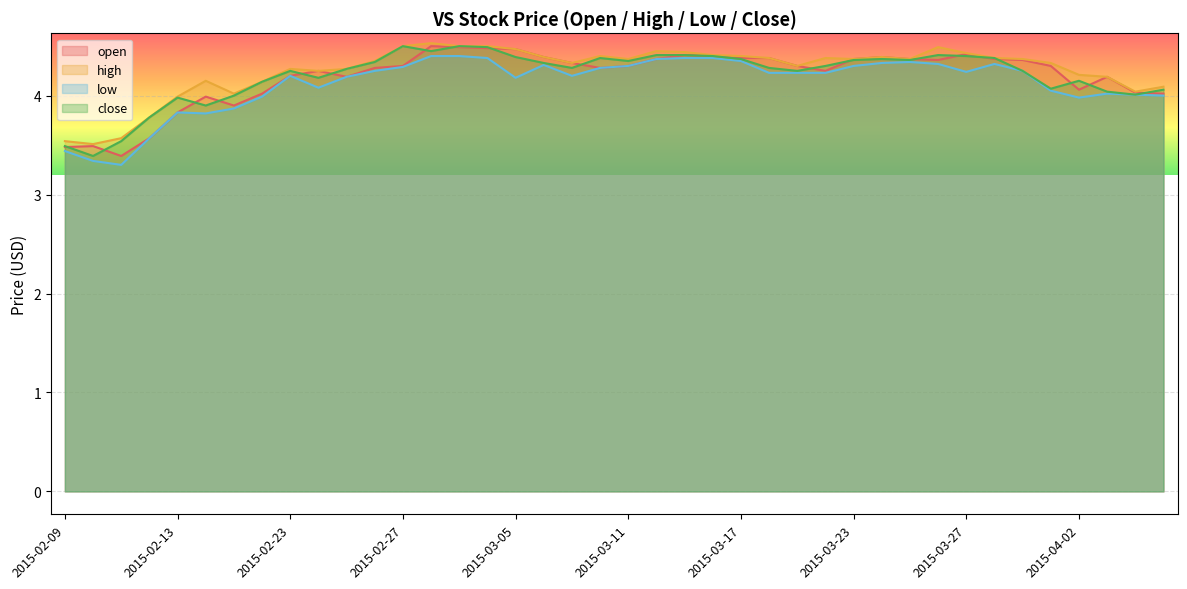

What is the total value across all series at 2015-03-05?

17.5